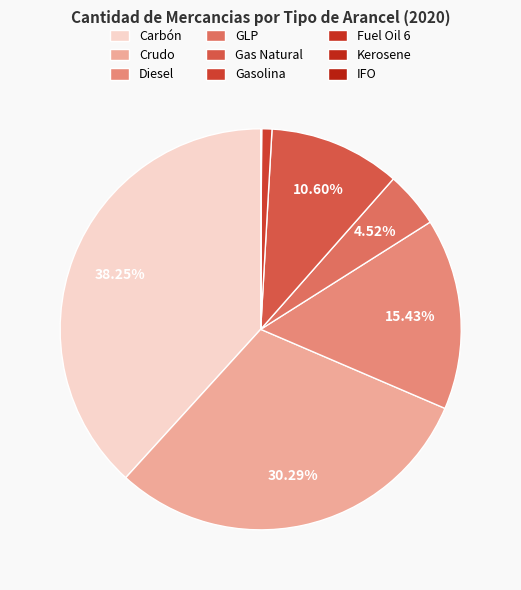

Is there any slice that represents more than half of the pie?

No